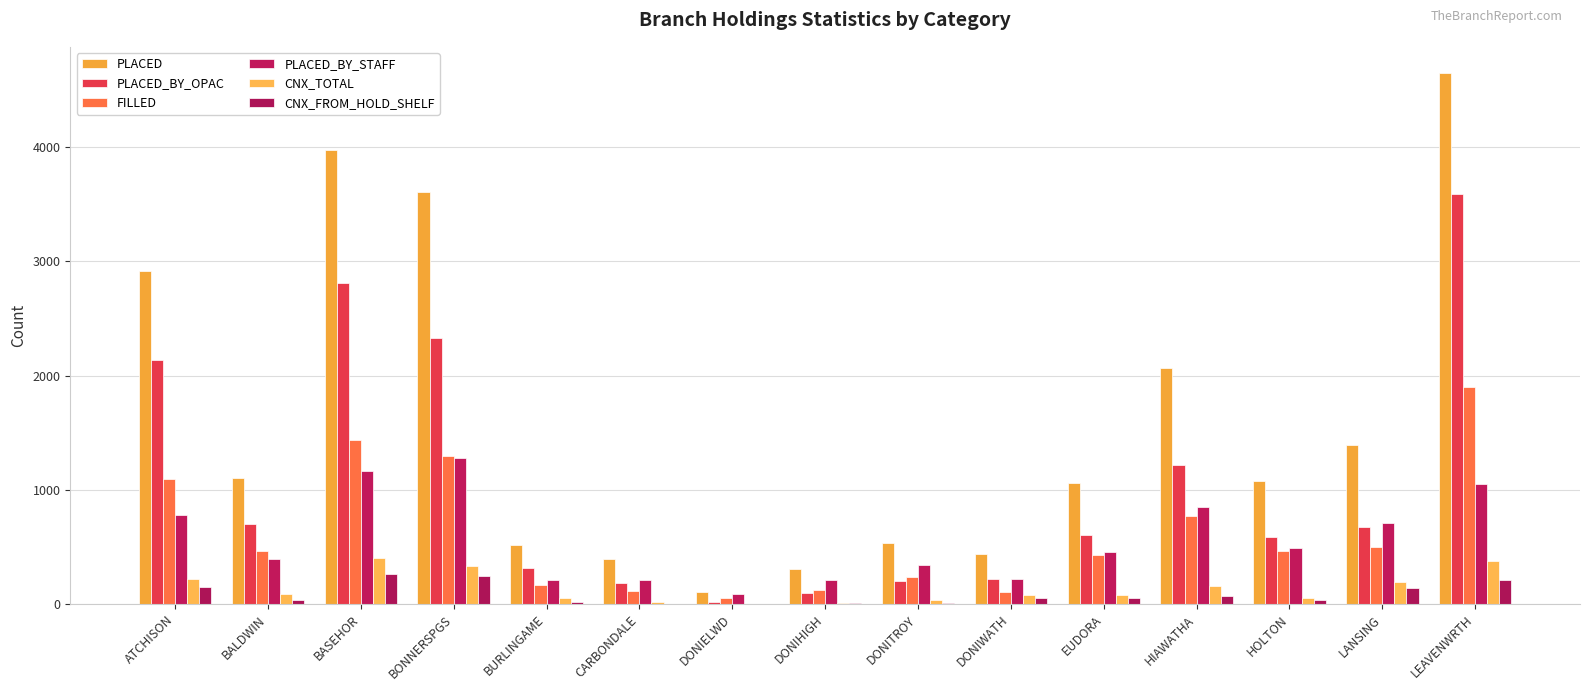

The CNX_FROM_HOLD_SHELF series shows 98 at LEAVENWRTH. True or false?

False